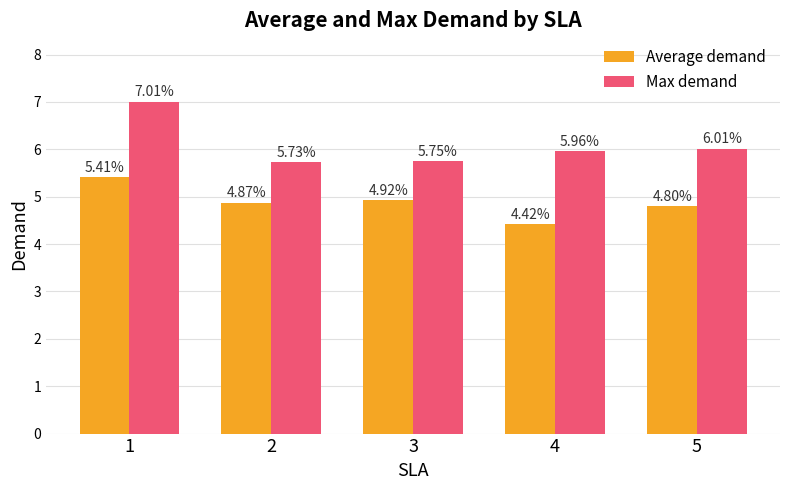

The Max demand series shows 6.0 at 5. True or false?

True